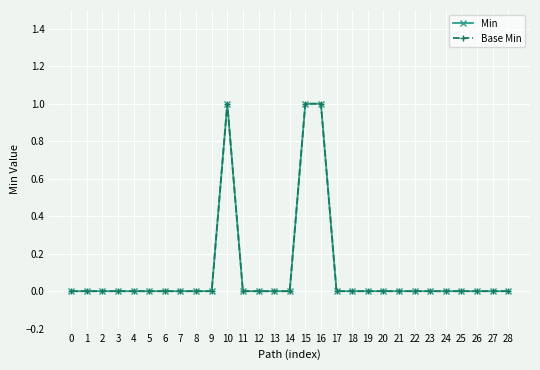

Which series has the largest total across all categories?

Min